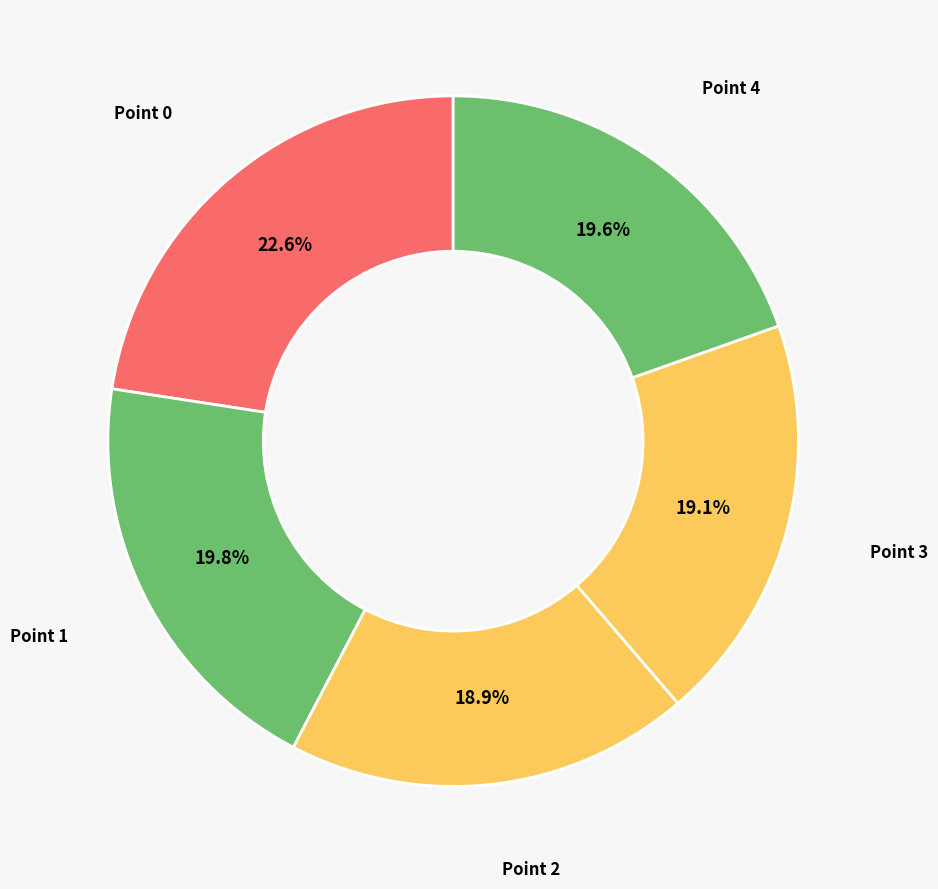

How many segments does this pie chart have?

5